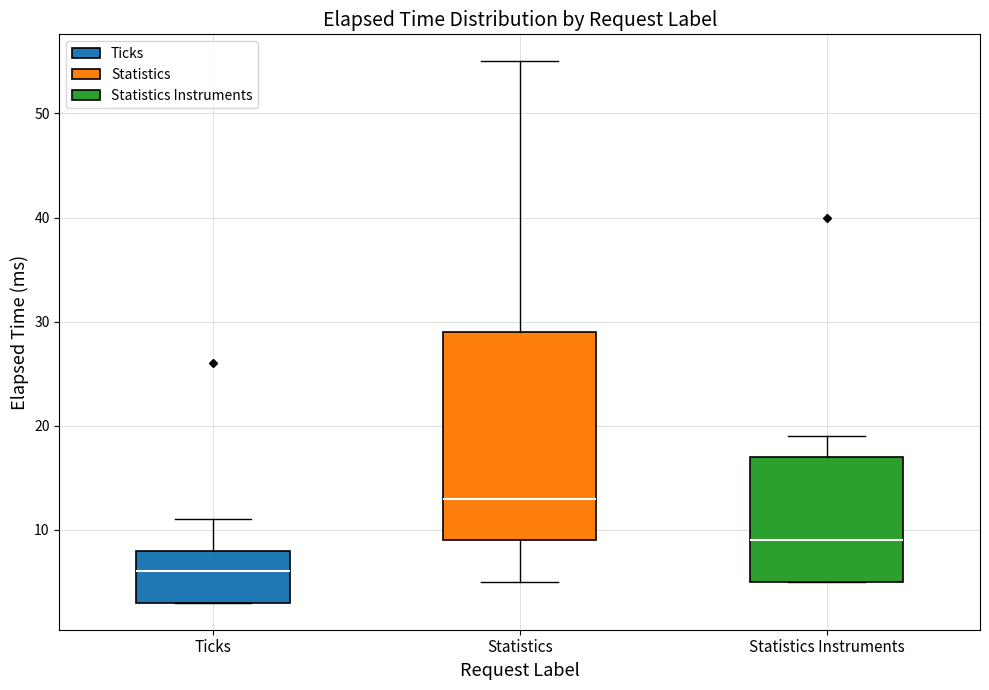

Reading left to right, read every box against the y-axis: the position of its median line, the range the box covers, and the ends of its whiskers. The values are not printed on the chart, so give them approximately, as read against the axis.

Ticks: median 6, box 3 to 8, whiskers 3 to 11
Statistics: median 13, box 9 to 29, whiskers 5 to 55
Statistics Instruments: median 9, box 5 to 17, whiskers 5 to 19